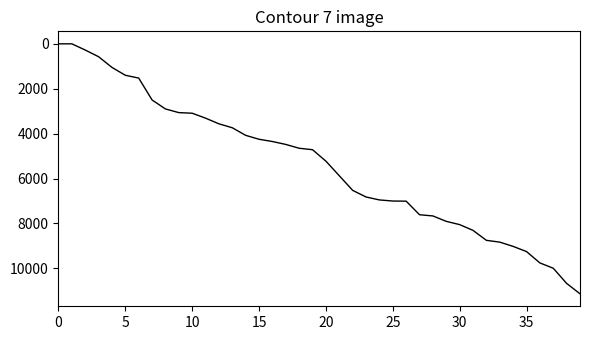

What is the greatest value displayed?

11130